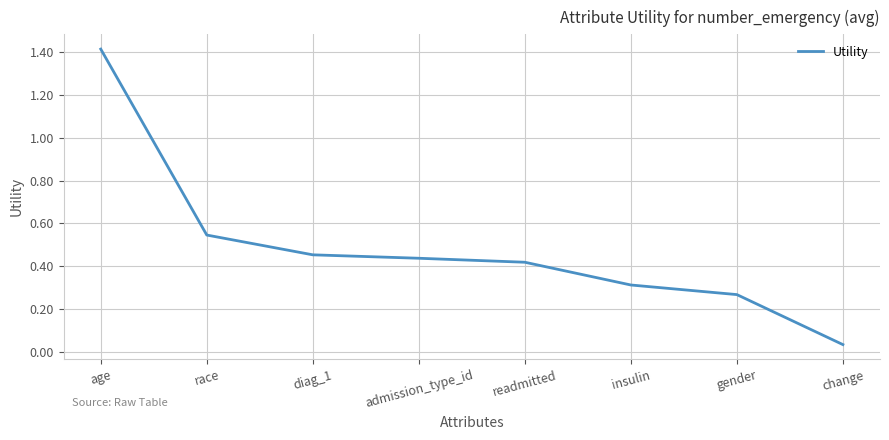

Between diag_1 and race, which is larger?

race